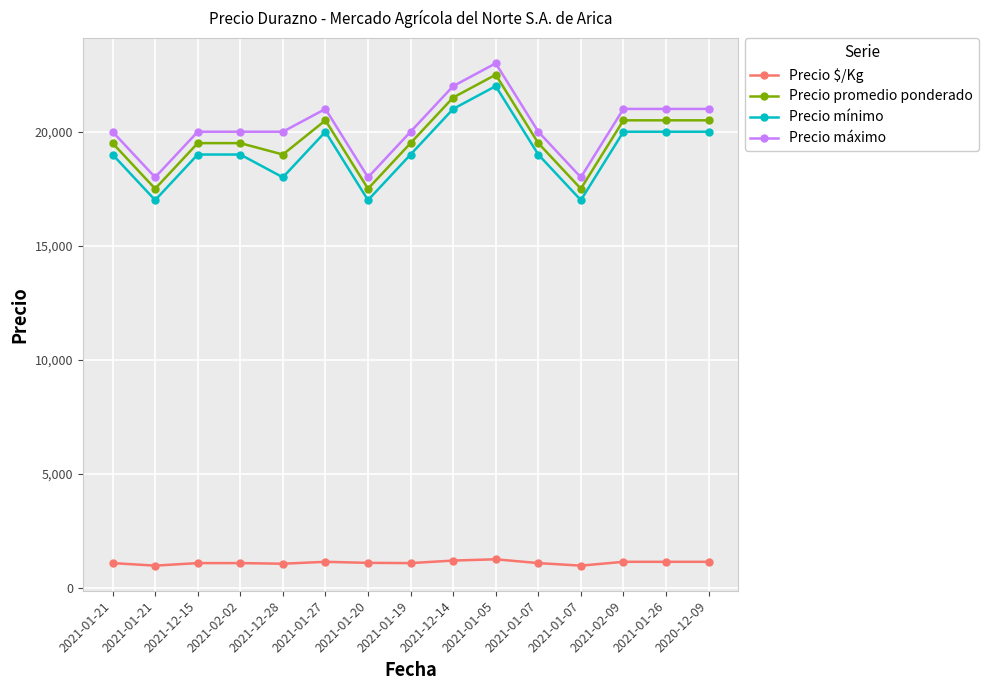

How many series are shown in this chart?

4